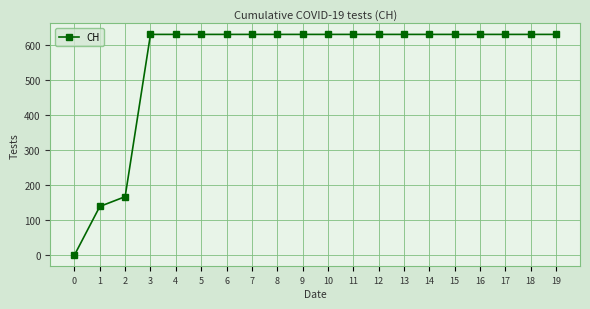

Reading left to right, what are all the values shown in this chart?

0	139	167	631	631	631	631	631	631	631	631	631	631	631	631	631	631	631	631	631